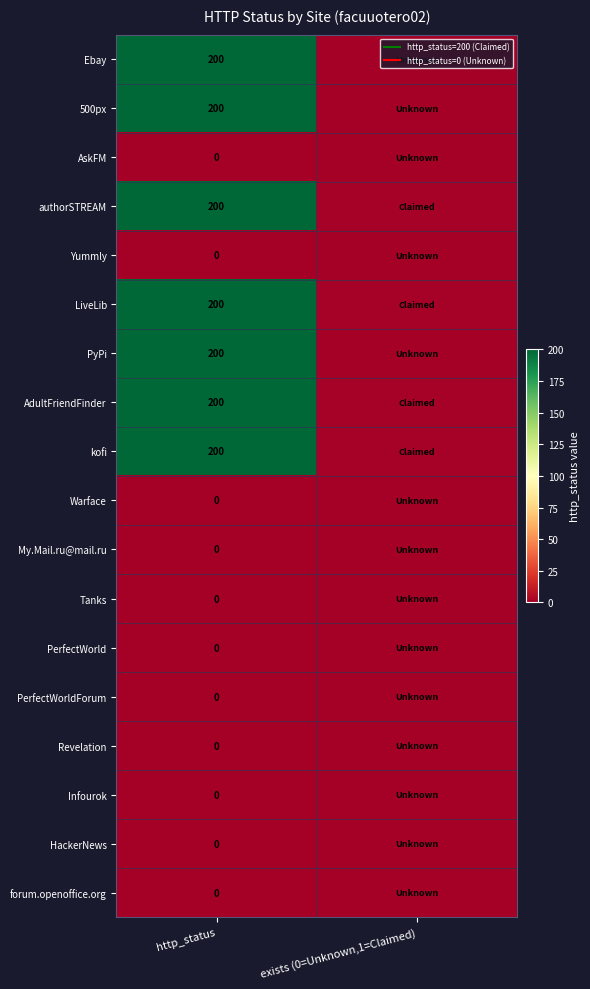

At how many categories does at least one series exceed 154?

1